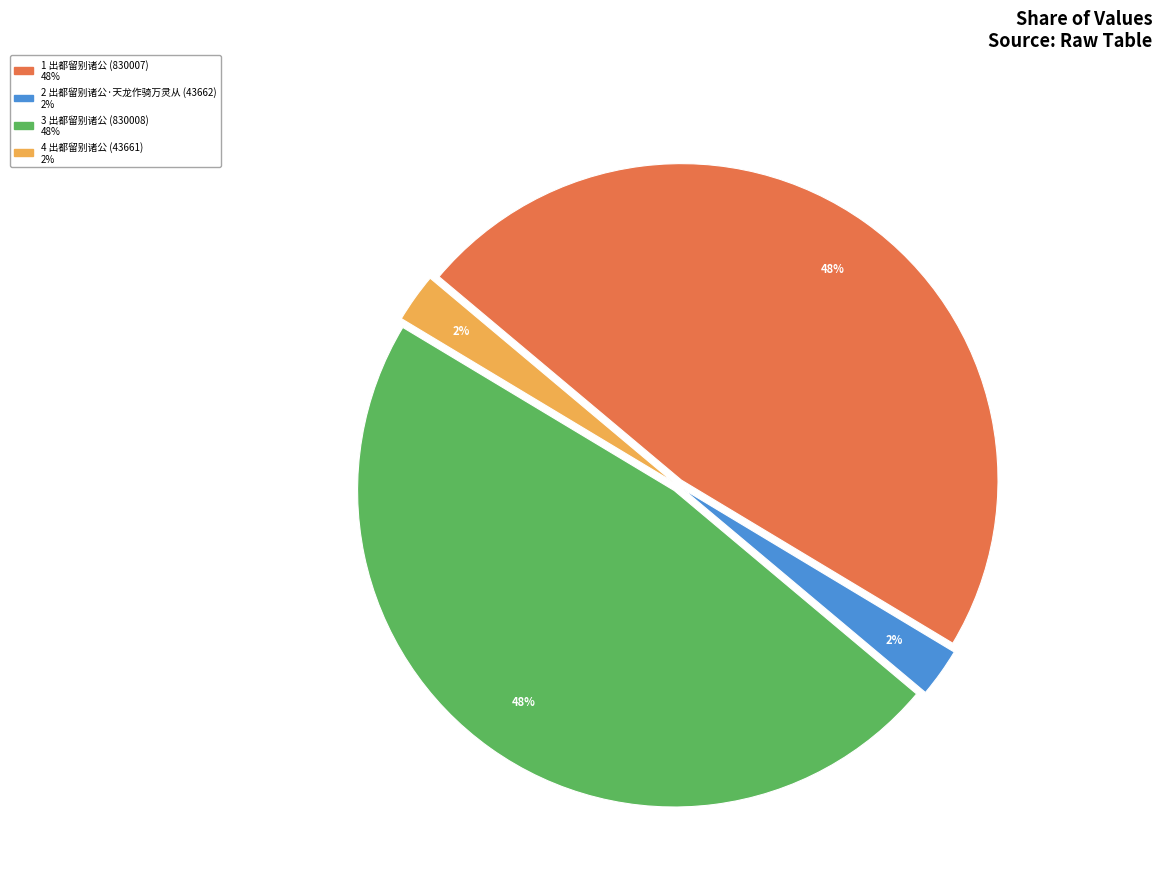

Is there any slice that represents more than half of the pie?

No